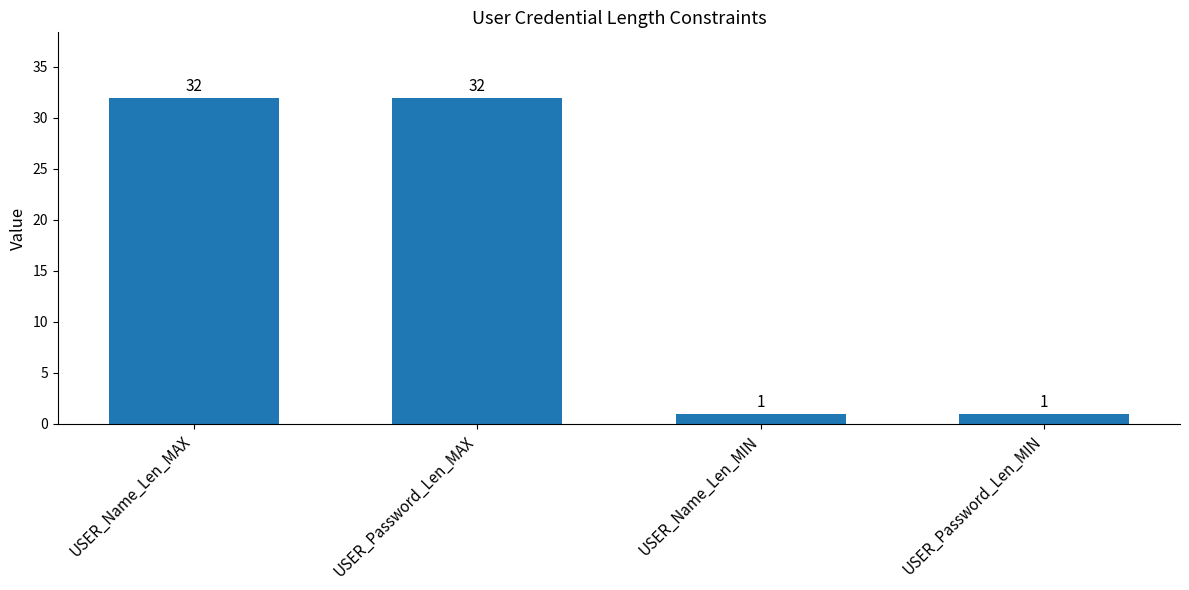

The chart shows a value of 53 at USER_Password_Len_MAX. True or false?

False